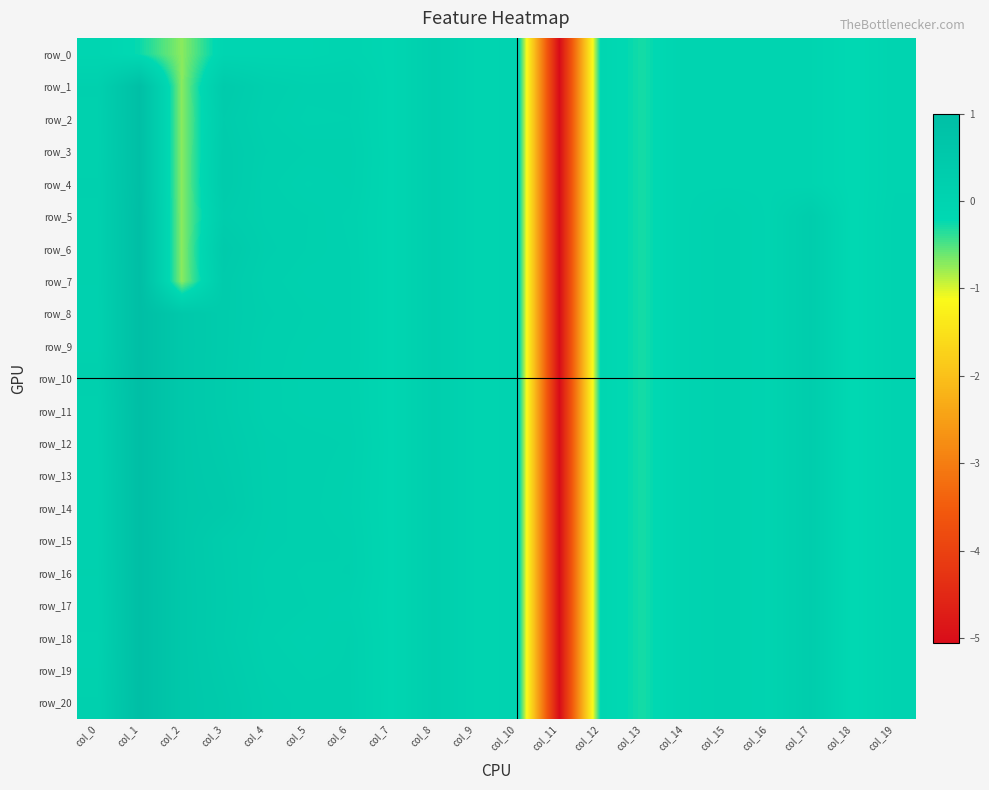

Reading left to right, what are all the values shown in this chart?

row_0: col_0=-0.1	col_1=-0.2	col_2=-0.7	col_3=-0.1	col_4=-0.1	col_5=-0.1	col_6=-0.0	col_7=-0.1	col_8=0.2	col_9=0.0	col_10=0.0	col_11=-5.1	col_12=-0.1	col_13=-0.3	col_14=-0.0	col_15=-0.0	col_16=-0.0	col_17=-0.0	col_18=-0.2	col_19=-0.0
row_1: col_0=0.2	col_1=1.0	col_2=-0.7	col_3=0.4	col_4=0.2	col_5=0.1	col_6=0.1	col_7=-0.1	col_8=0.2	col_9=0.0	col_10=0.0	col_11=-5.1	col_12=-0.1	col_13=-0.3	col_14=-0.0	col_15=-0.0	col_16=-0.0	col_17=-0.0	col_18=-0.2	col_19=-0.0
row_2: col_0=0.1	col_1=1.0	col_2=-0.7	col_3=0.3	col_4=0.2	col_5=0.1	col_6=0.1	col_7=-0.1	col_8=0.2	col_9=0.0	col_10=0.0	col_11=-5.1	col_12=-0.1	col_13=-0.3	col_14=-0.0	col_15=-0.0	col_16=-0.0	col_17=-0.0	col_18=-0.2	col_19=-0.0
row_3: col_0=0.1	col_1=1.0	col_2=-0.7	col_3=0.4	col_4=0.2	col_5=0.1	col_6=0.1	col_7=-0.1	col_8=0.2	col_9=0.0	col_10=0.0	col_11=-5.1	col_12=-0.1	col_13=-0.3	col_14=-0.0	col_15=-0.0	col_16=-0.0	col_17=-0.0	col_18=-0.2	col_19=-0.0
row_4: col_0=0.2	col_1=1.0	col_2=-0.7	col_3=0.4	col_4=0.2	col_5=0.1	col_6=0.1	col_7=-0.1	col_8=0.2	col_9=0.0	col_10=0.0	col_11=-5.1	col_12=-0.1	col_13=-0.3	col_14=-0.0	col_15=-0.0	col_16=-0.0	col_17=-0.0	col_18=-0.2	col_19=-0.0
row_5: col_0=0.1	col_1=1.0	col_2=-0.7	col_3=0.3	col_4=0.2	col_5=0.1	col_6=0.1	col_7=-0.1	col_8=0.2	col_9=0.0	col_10=0.0	col_11=-5.1	col_12=-0.1	col_13=-0.3	col_14=-0.0	col_15=0.1	col_16=-0.0	col_17=0.3	col_18=-0.2	col_19=0.0
row_6: col_0=0.1	col_1=1.0	col_2=-0.7	col_3=0.4	col_4=0.2	col_5=0.1	col_6=0.1	col_7=-0.1	col_8=0.2	col_9=0.0	col_10=0.0	col_11=-5.1	col_12=-0.1	col_13=-0.3	col_14=-0.0	col_15=0.1	col_16=-0.0	col_17=0.3	col_18=-0.2	col_19=0.0
row_7: col_0=0.1	col_1=1.0	col_2=-0.7	col_3=0.4	col_4=0.2	col_5=0.1	col_6=0.1	col_7=-0.1	col_8=0.2	col_9=0.0	col_10=0.0	col_11=-5.1	col_12=-0.1	col_13=-0.3	col_14=-0.0	col_15=0.1	col_16=-0.0	col_17=0.3	col_18=-0.2	col_19=0.0
row_8: col_0=0.1	col_1=1.0	col_2=0.5	col_3=0.4	col_4=0.2	col_5=0.1	col_6=0.1	col_7=-0.1	col_8=0.2	col_9=0.0	col_10=0.0	col_11=-5.1	col_12=-0.1	col_13=-0.3	col_14=-0.0	col_15=0.1	col_16=-0.0	col_17=0.3	col_18=-0.2	col_19=0.0
row_9: col_0=0.1	col_1=1.0	col_2=0.5	col_3=0.4	col_4=0.2	col_5=0.1	col_6=0.1	col_7=-0.1	col_8=0.2	col_9=0.0	col_10=0.0	col_11=-5.1	col_12=-0.1	col_13=-0.3	col_14=-0.0	col_15=0.1	col_16=-0.0	col_17=0.3	col_18=-0.2	col_19=0.0
row_10: col_0=0.2	col_1=1.0	col_2=0.5	col_3=0.3	col_4=0.2	col_5=0.1	col_6=0.1	col_7=-0.1	col_8=0.2	col_9=0.0	col_10=0.0	col_11=-5.1	col_12=-0.1	col_13=-0.3	col_14=-0.0	col_15=0.1	col_16=-0.0	col_17=0.3	col_18=-0.2	col_19=0.0
row_11: col_0=0.1	col_1=1.0	col_2=0.5	col_3=0.3	col_4=0.2	col_5=0.1	col_6=0.1	col_7=-0.1	col_8=0.2	col_9=0.0	col_10=0.0	col_11=-5.1	col_12=-0.1	col_13=-0.3	col_14=-0.0	col_15=0.1	col_16=-0.0	col_17=0.3	col_18=-0.2	col_19=0.0
row_12: col_0=0.1	col_1=1.0	col_2=0.5	col_3=0.4	col_4=0.2	col_5=0.2	col_6=0.1	col_7=-0.1	col_8=0.2	col_9=0.0	col_10=0.0	col_11=-5.1	col_12=-0.1	col_13=-0.3	col_14=-0.0	col_15=0.1	col_16=-0.0	col_17=0.3	col_18=-0.2	col_19=0.0
row_13: col_0=0.1	col_1=1.0	col_2=0.5	col_3=0.4	col_4=0.2	col_5=0.2	col_6=0.1	col_7=-0.1	col_8=0.2	col_9=0.0	col_10=0.0	col_11=-5.1	col_12=-0.1	col_13=-0.3	col_14=-0.0	col_15=0.1	col_16=-0.0	col_17=0.3	col_18=-0.2	col_19=0.0
row_14: col_0=0.1	col_1=1.0	col_2=0.5	col_3=0.5	col_4=0.2	col_5=0.2	col_6=0.1	col_7=-0.1	col_8=0.2	col_9=0.0	col_10=0.0	col_11=-5.1	col_12=-0.1	col_13=-0.3	col_14=-0.0	col_15=0.1	col_16=-0.0	col_17=0.3	col_18=-0.2	col_19=0.0
row_15: col_0=0.1	col_1=1.0	col_2=0.5	col_3=0.3	col_4=0.2	col_5=0.2	col_6=0.1	col_7=-0.1	col_8=0.2	col_9=0.0	col_10=0.0	col_11=-5.1	col_12=-0.1	col_13=-0.3	col_14=-0.0	col_15=0.1	col_16=-0.0	col_17=0.3	col_18=-0.2	col_19=0.0
row_16: col_0=0.1	col_1=1.0	col_2=0.5	col_3=0.3	col_4=0.2	col_5=0.1	col_6=0.2	col_7=-0.1	col_8=0.2	col_9=0.0	col_10=0.0	col_11=-5.1	col_12=-0.1	col_13=-0.3	col_14=-0.0	col_15=0.1	col_16=-0.0	col_17=0.3	col_18=-0.2	col_19=0.0
row_17: col_0=0.1	col_1=1.0	col_2=0.6	col_3=0.3	col_4=0.2	col_5=0.1	col_6=0.1	col_7=-0.1	col_8=0.2	col_9=0.0	col_10=0.0	col_11=-5.1	col_12=-0.1	col_13=-0.3	col_14=-0.0	col_15=0.1	col_16=-0.0	col_17=0.3	col_18=-0.2	col_19=0.0
row_18: col_0=0.1	col_1=1.0	col_2=0.6	col_3=0.3	col_4=0.2	col_5=0.1	col_6=0.2	col_7=-0.1	col_8=0.2	col_9=0.0	col_10=0.0	col_11=-5.1	col_12=-0.1	col_13=-0.3	col_14=-0.0	col_15=0.1	col_16=-0.0	col_17=0.3	col_18=-0.2	col_19=0.0
row_19: col_0=0.1	col_1=1.0	col_2=0.6	col_3=0.4	col_4=0.2	col_5=0.1	col_6=0.2	col_7=-0.1	col_8=0.2	col_9=0.0	col_10=0.0	col_11=-5.1	col_12=-0.1	col_13=-0.3	col_14=-0.0	col_15=0.1	col_16=-0.0	col_17=0.3	col_18=-0.2	col_19=0.0
row_20: col_0=0.2	col_1=1.0	col_2=0.6	col_3=0.4	col_4=0.2	col_5=0.2	col_6=0.2	col_7=-0.1	col_8=0.2	col_9=0.0	col_10=0.0	col_11=-5.1	col_12=-0.1	col_13=-0.3	col_14=-0.0	col_15=0.1	col_16=-0.0	col_17=0.3	col_18=-0.2	col_19=0.0